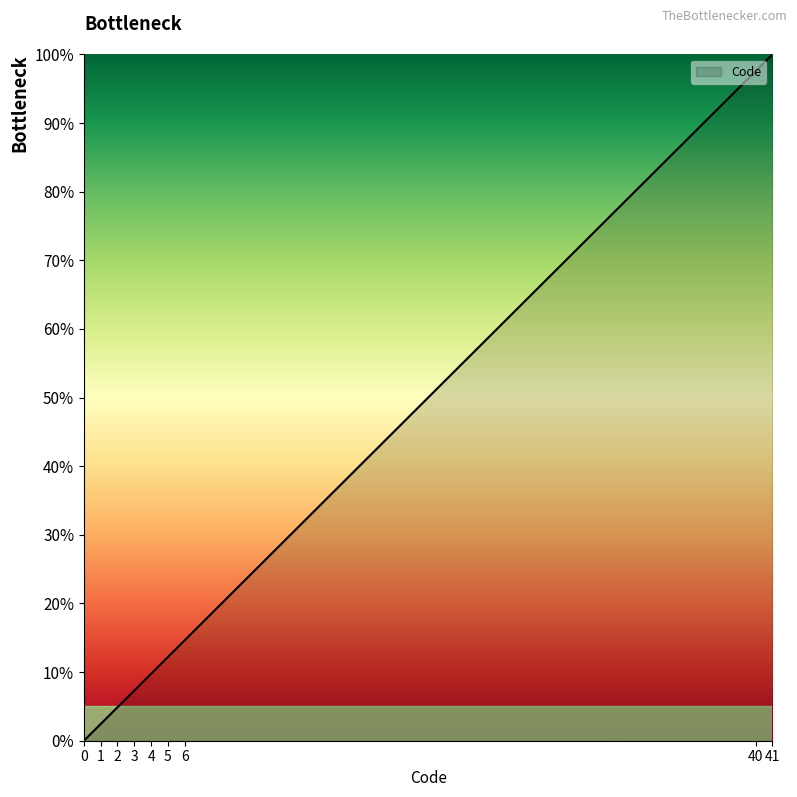

What is the sum of all values?

248.8